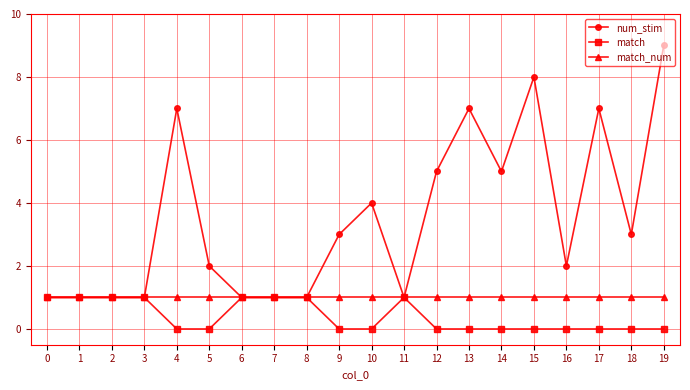

How many series are shown in this chart?

3